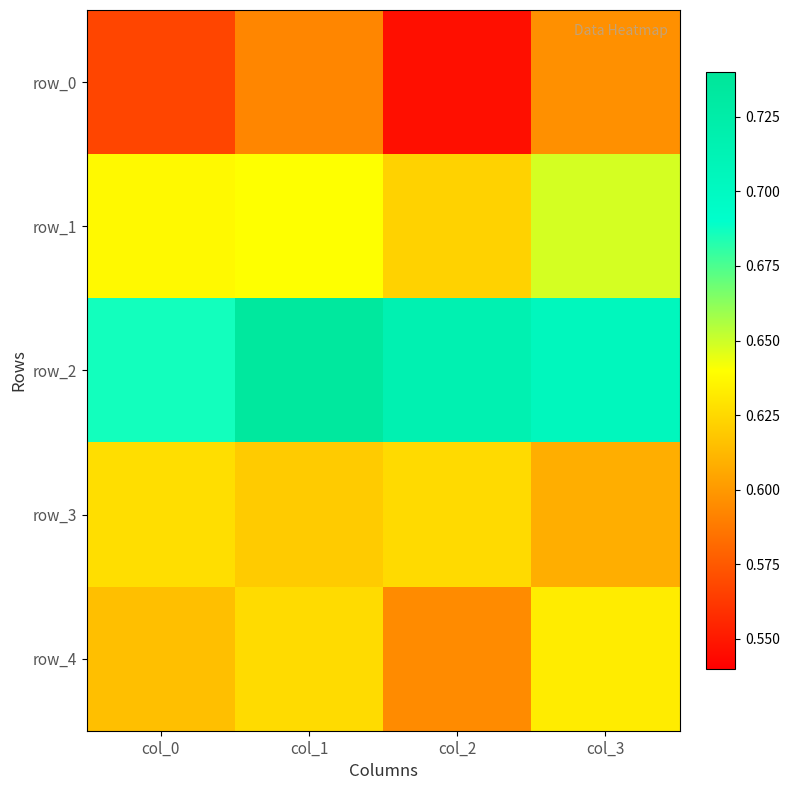

Rank the series by their maximum value, from lowest to highest.

row_0, row_3, row_4, row_1, row_2